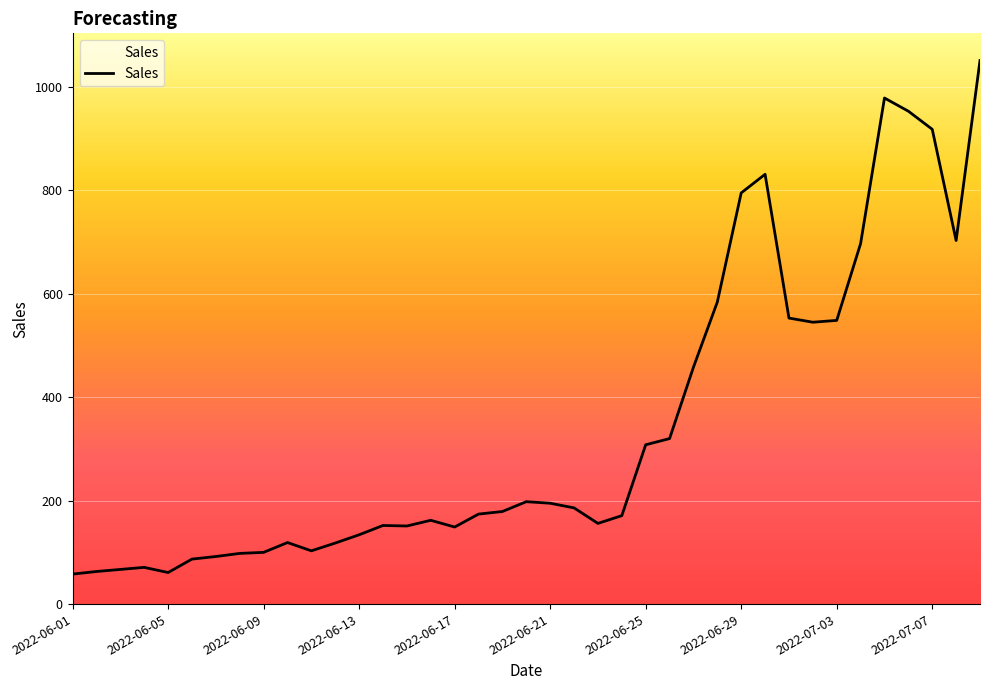

What is the difference between the maximum and minimum values?

993.0